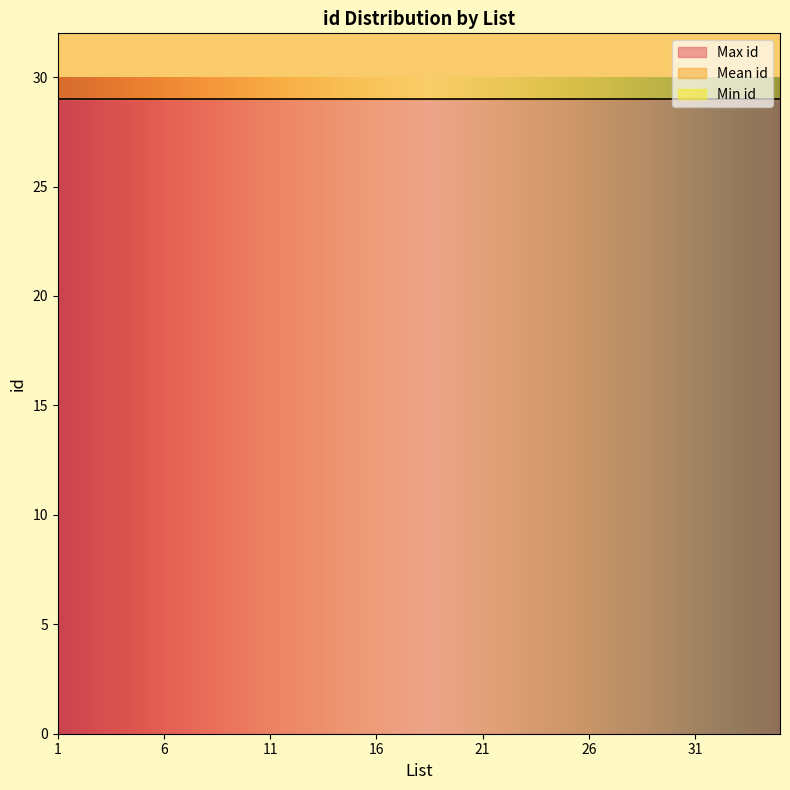

At which label does Max id reach its minimum?

1